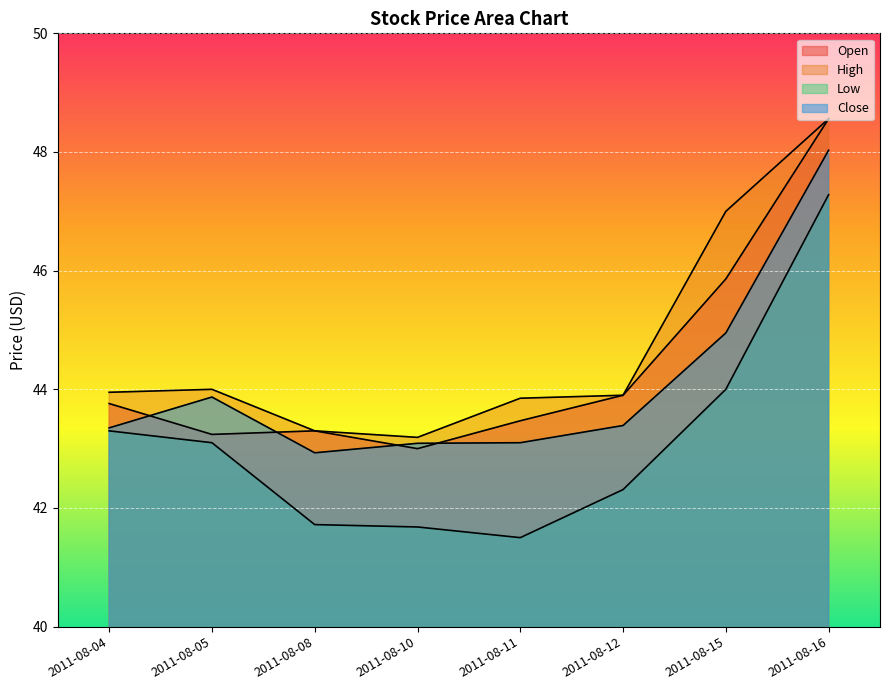

Where is Close nearest to the value 45?

2011-08-15